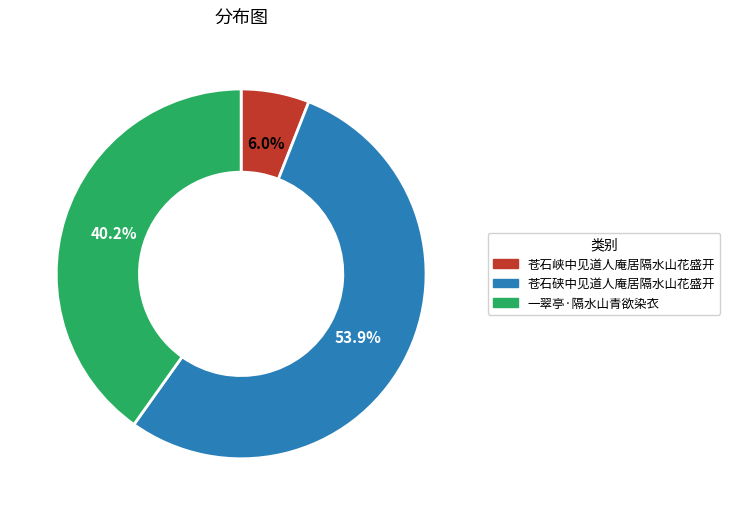

How much of the chart is everything except 一翠亭·隔水山青欲染衣?

59.8%